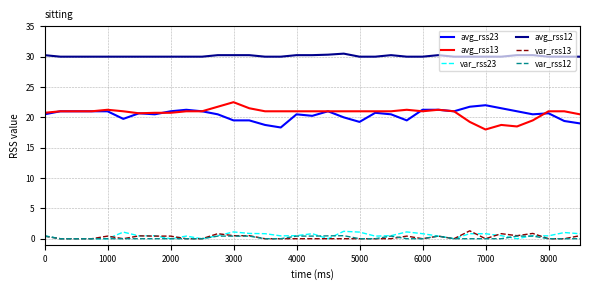

True or false: var_rss12 and avg_rss23 intersect in this chart.

False